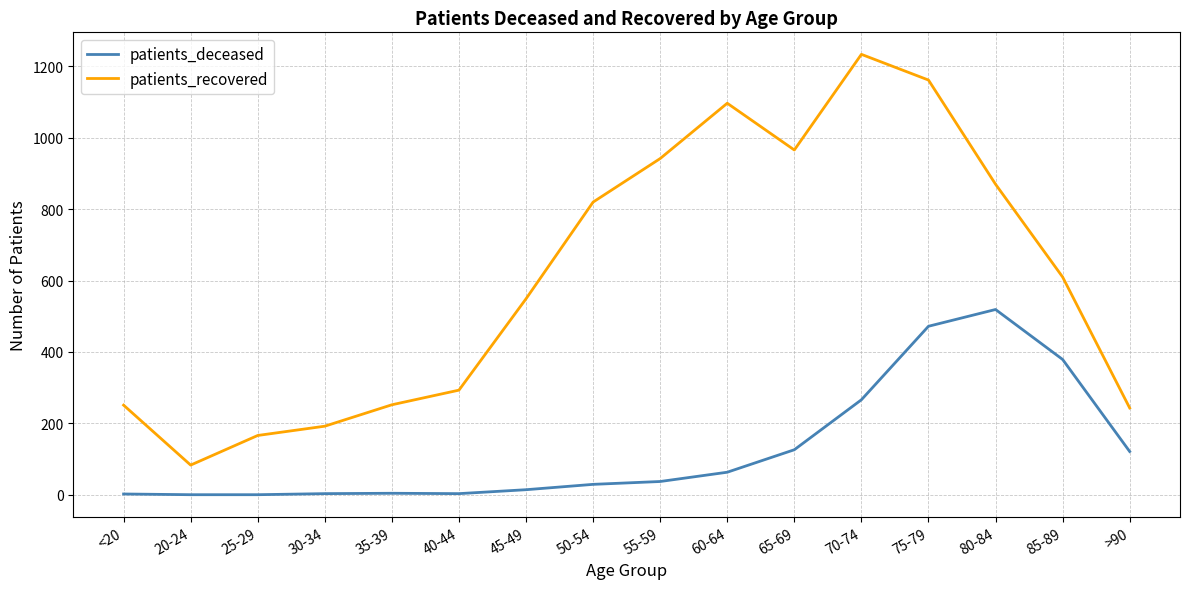

What position from the left is 20-24?

2